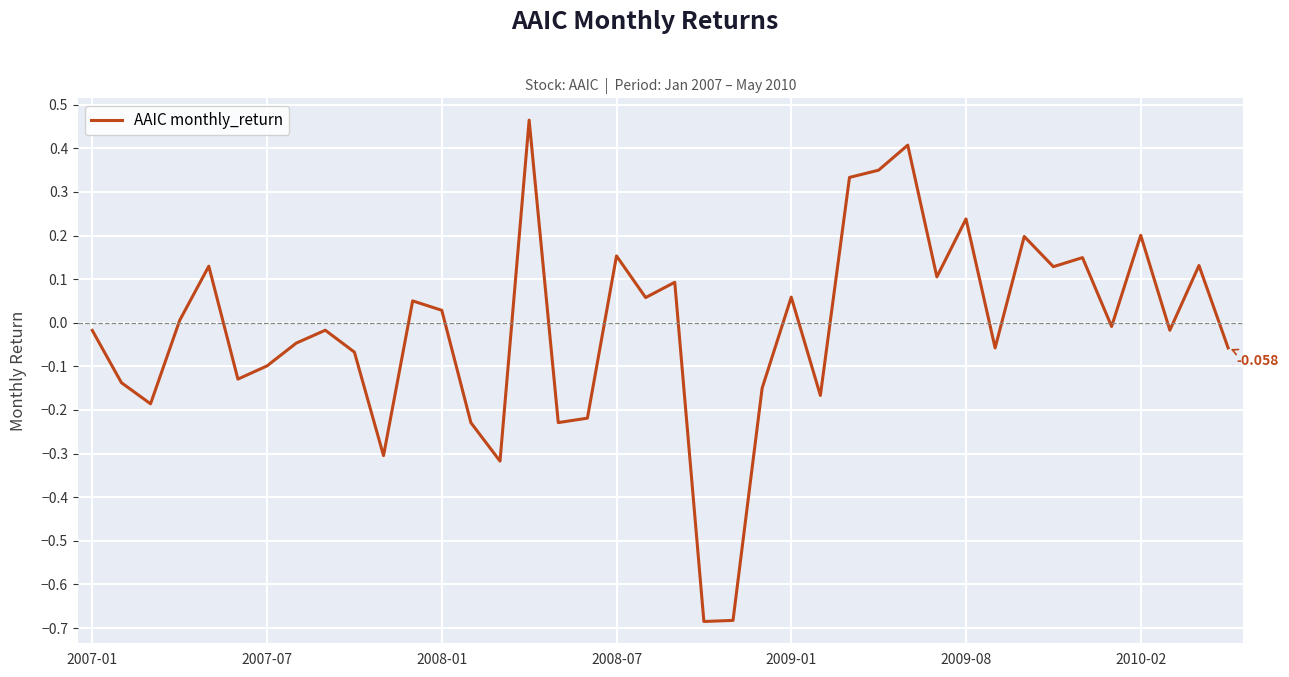

Reading left to right, list all the values displayed in this chart.

-0.0	-0.1	-0.2	0.0	0.1	-0.1	-0.1	-0.0	-0.0	-0.1	-0.3	0.1	0.0	-0.2	-0.3	0.5	-0.2	-0.2	0.2	0.1	0.1	-0.7	-0.7	-0.1	0.1	-0.2	0.3	0.3	0.4	0.1	0.2	-0.1	0.2	0.1	0.1	-0.0	0.2	-0.0	0.1	-0.1